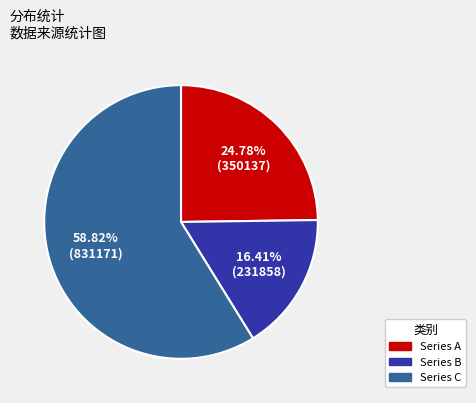

Rank the categories by value from highest to lowest.

Series C, Series A, Series B